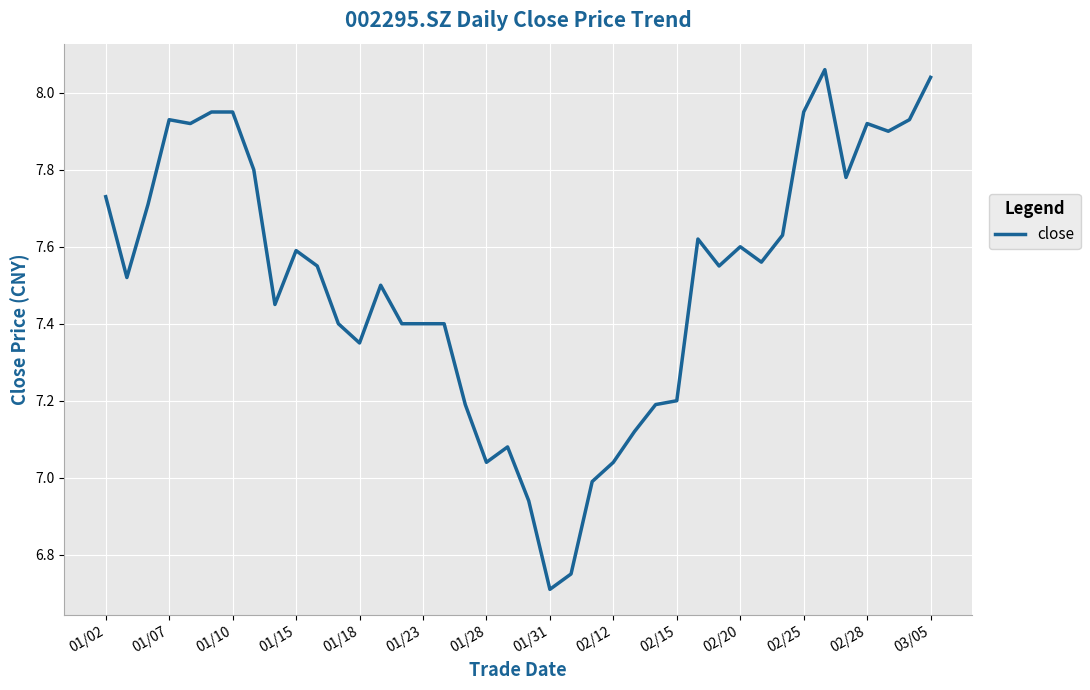

What is the smallest value displayed?

6.7